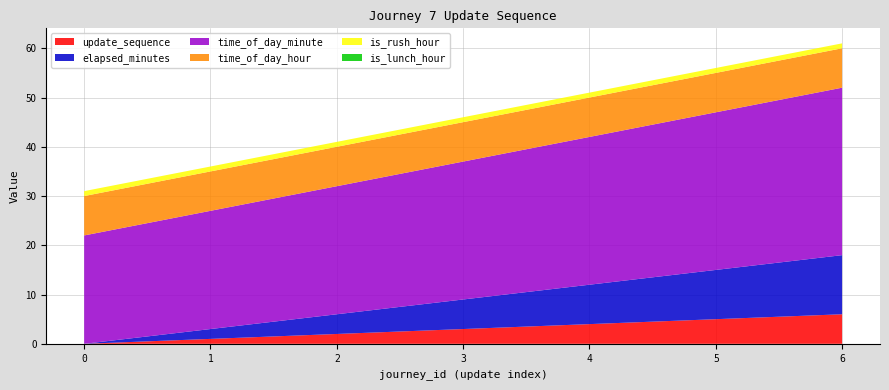

Reading right to left, list all the values displayed in this chart.

update_sequence: 6	5	4	3	2	1	0
elapsed_minutes: 12	10	8	6	4	2	0
time_of_day_minute: 34	32	30	28	26	24	22
time_of_day_hour: 8	8	8	8	8	8	8
is_rush_hour: 1	1	1	1	1	1	1
is_lunch_hour: 0	0	0	0	0	0	0